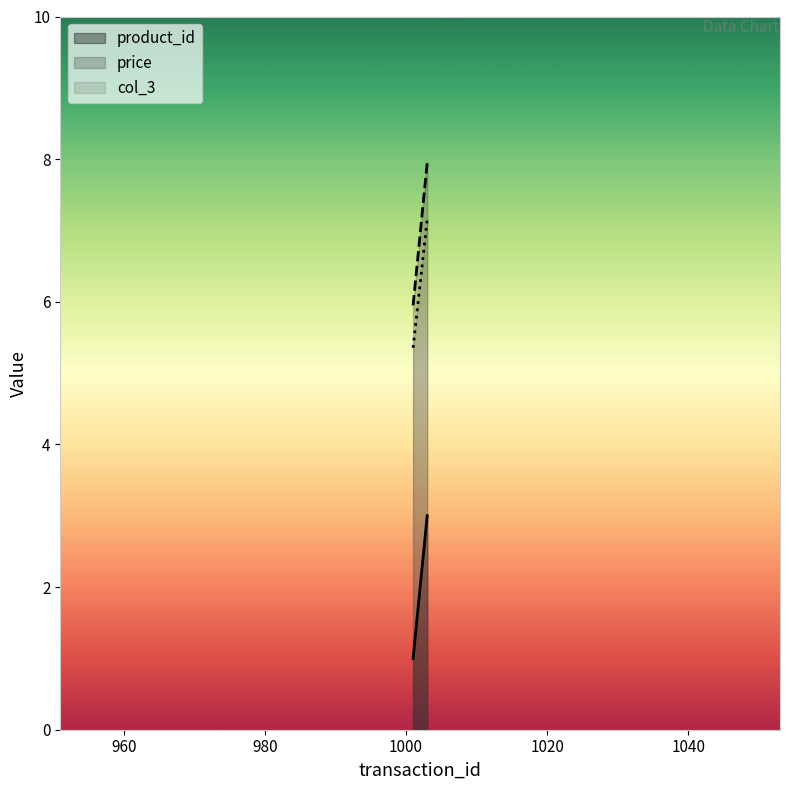

Which series has the largest total across all categories?

price